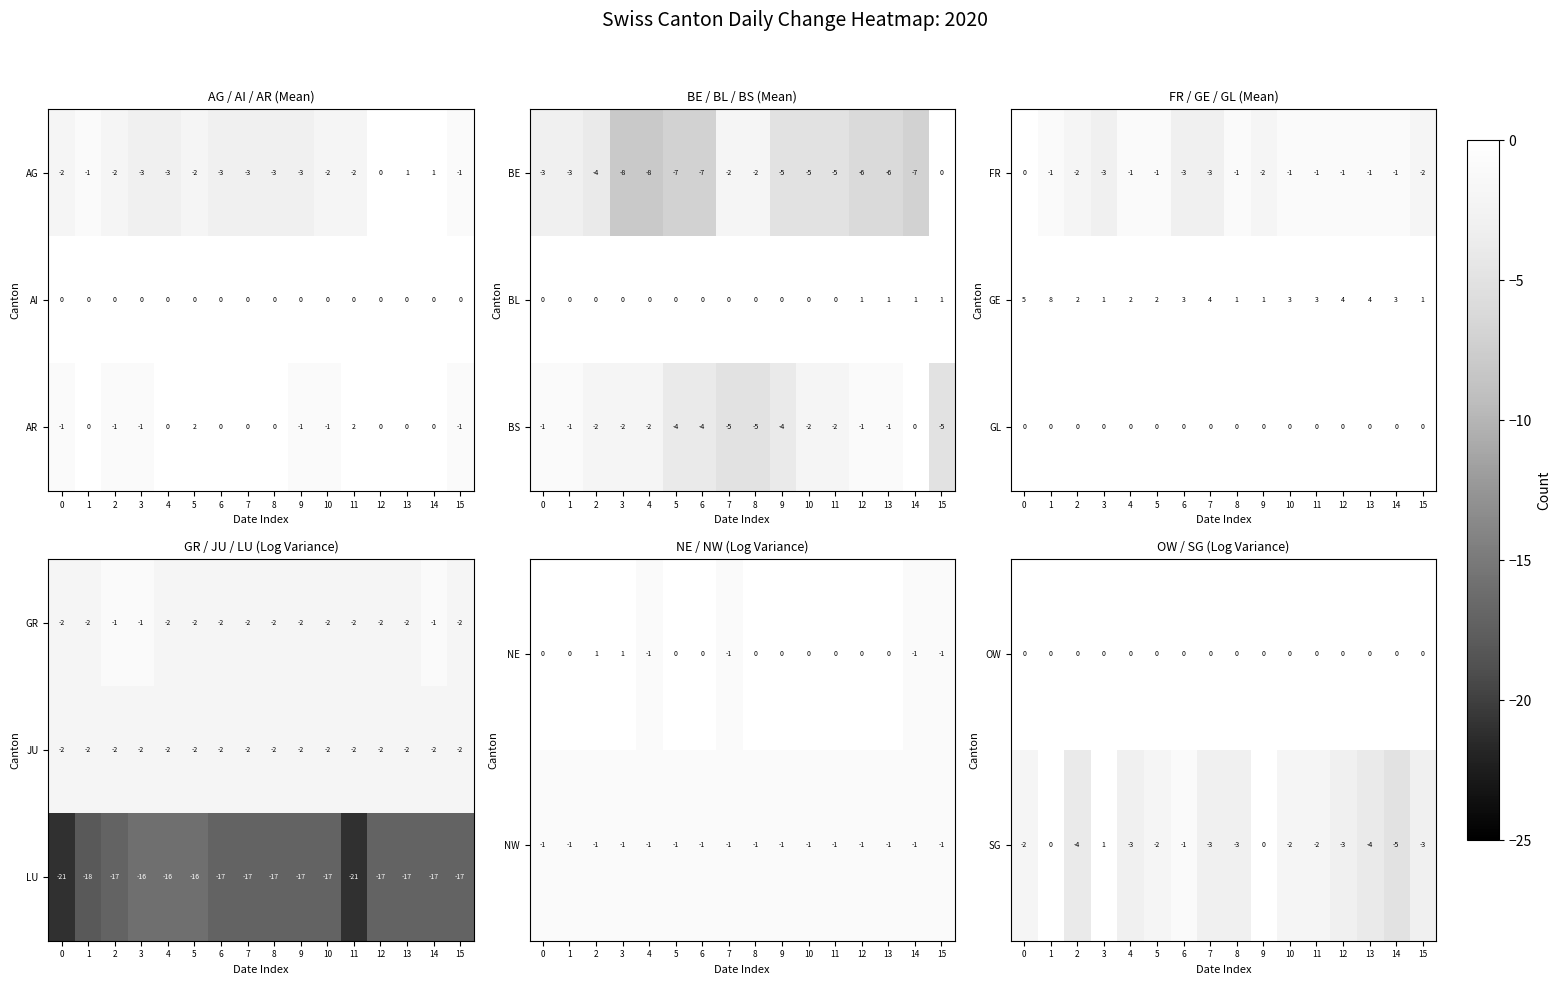

How many SG values are between -3 and -1?

10